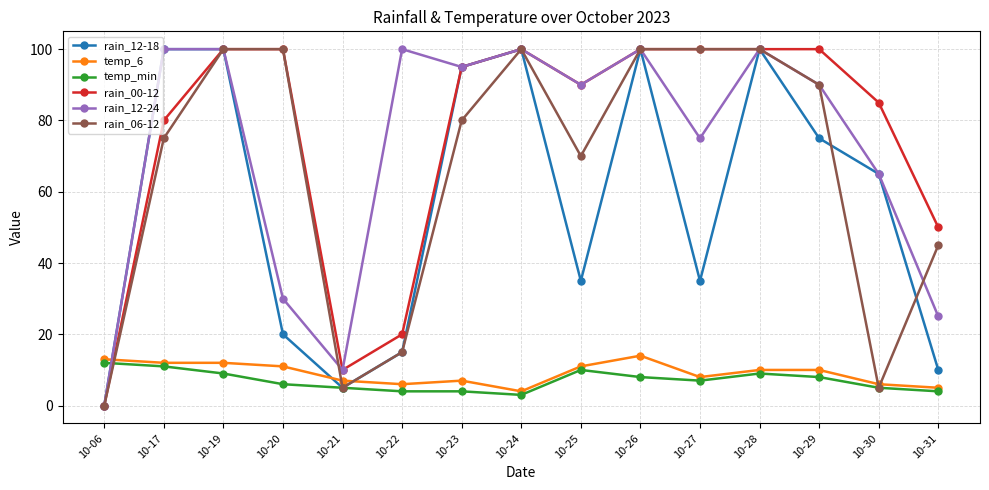

What is the spread (max minus min) of values at 10-31?

46